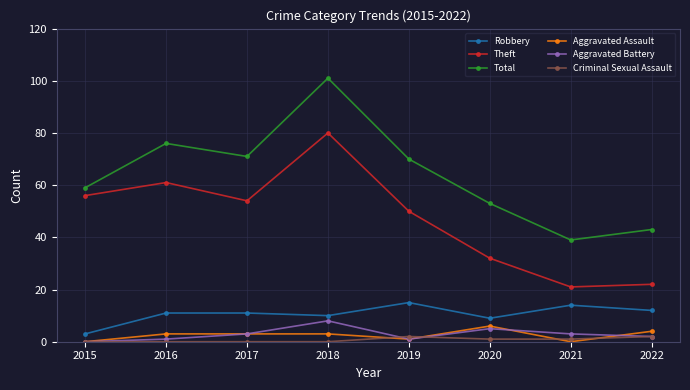

How many lines are shown in the chart?

6